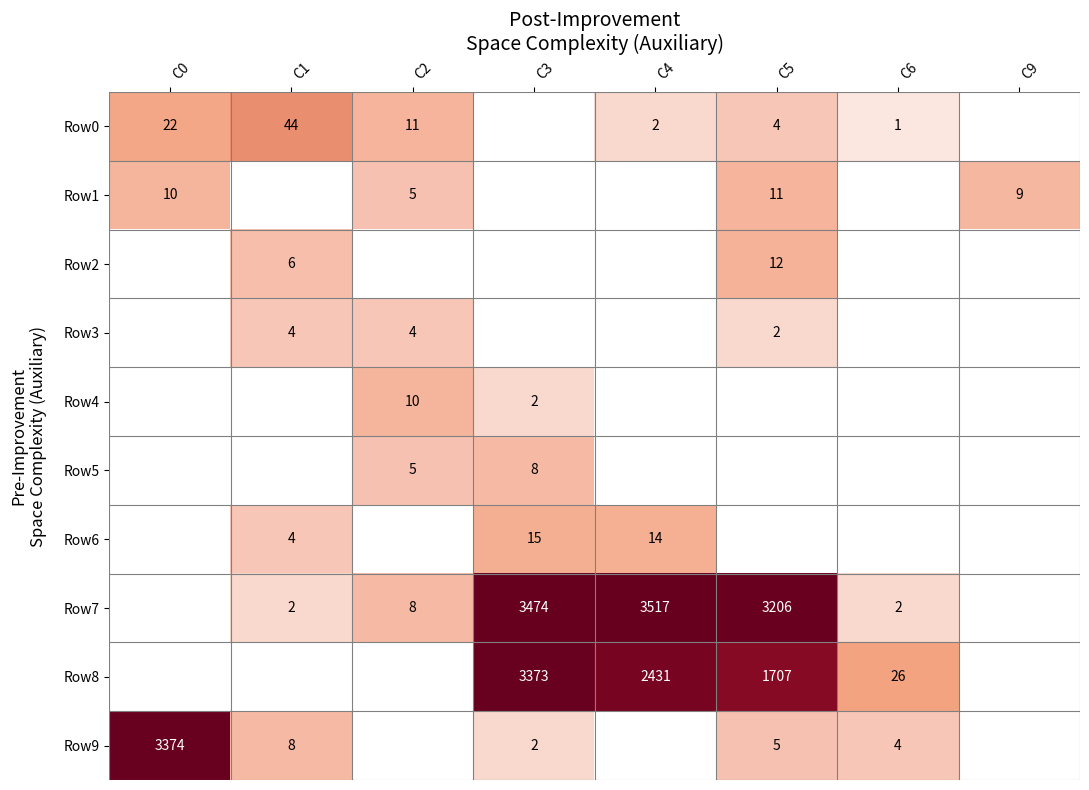

The value of Row6 at C3 is 27. True or false?

False